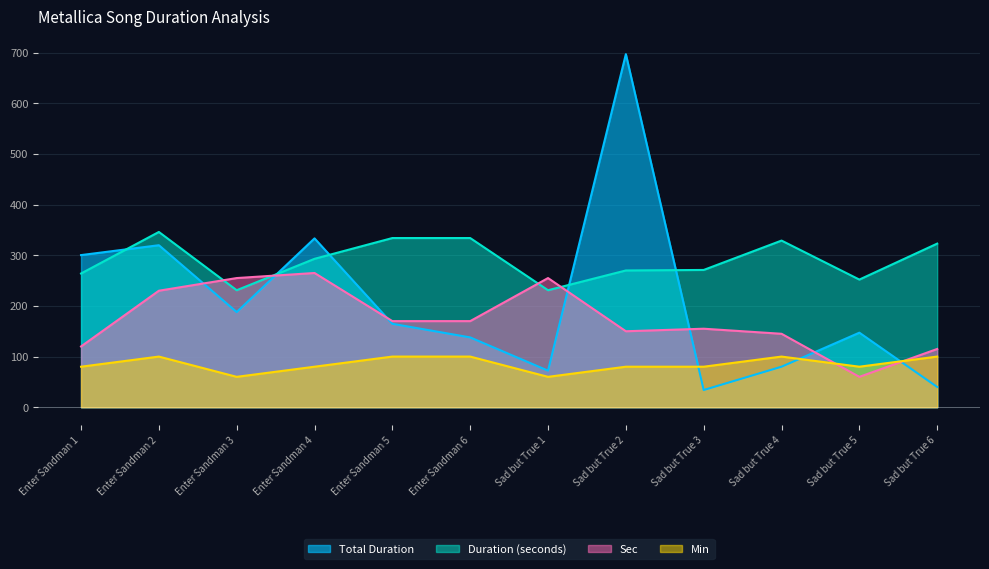

At which category does Min reach its first local peak?

Enter Sandman 2